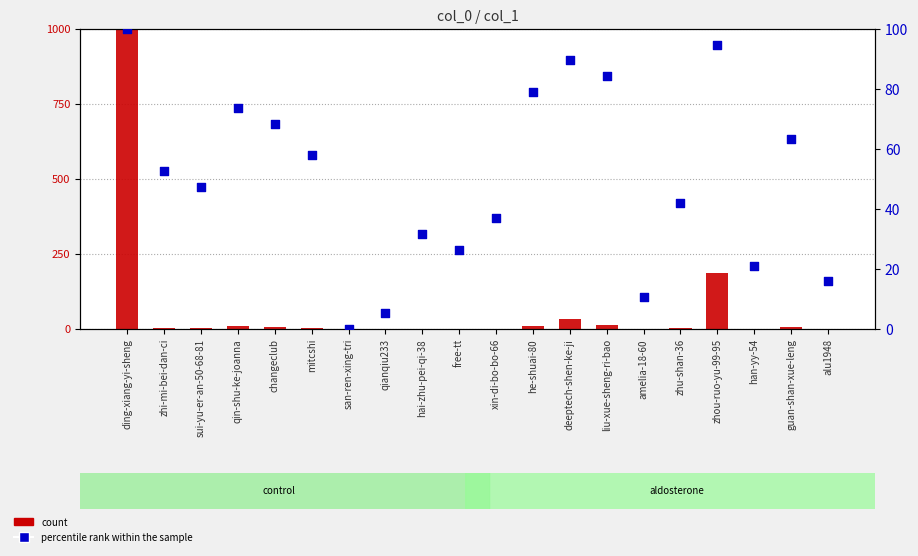

Is the value of percentile rank within the sample at qin-shu-ke-joanna greater than the value of count at hai-zhu-pei-qi-38?

Yes